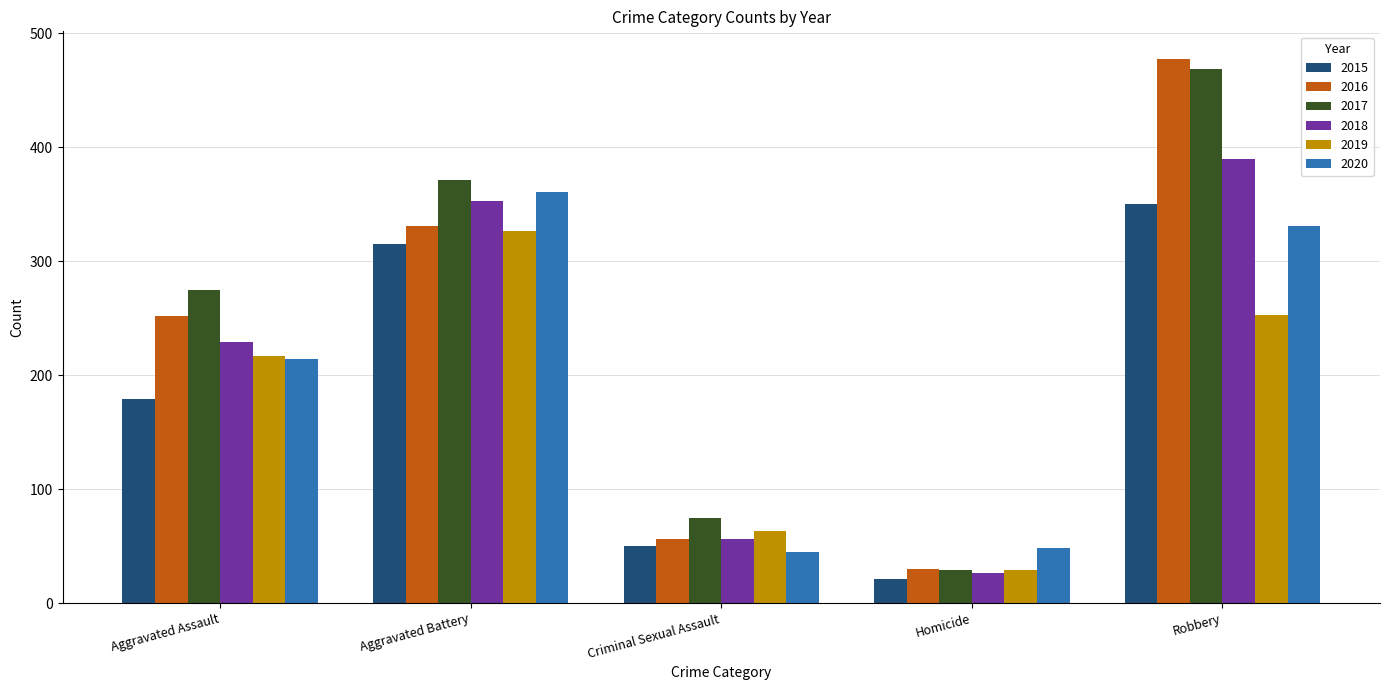

How many bars are there in each group?

6